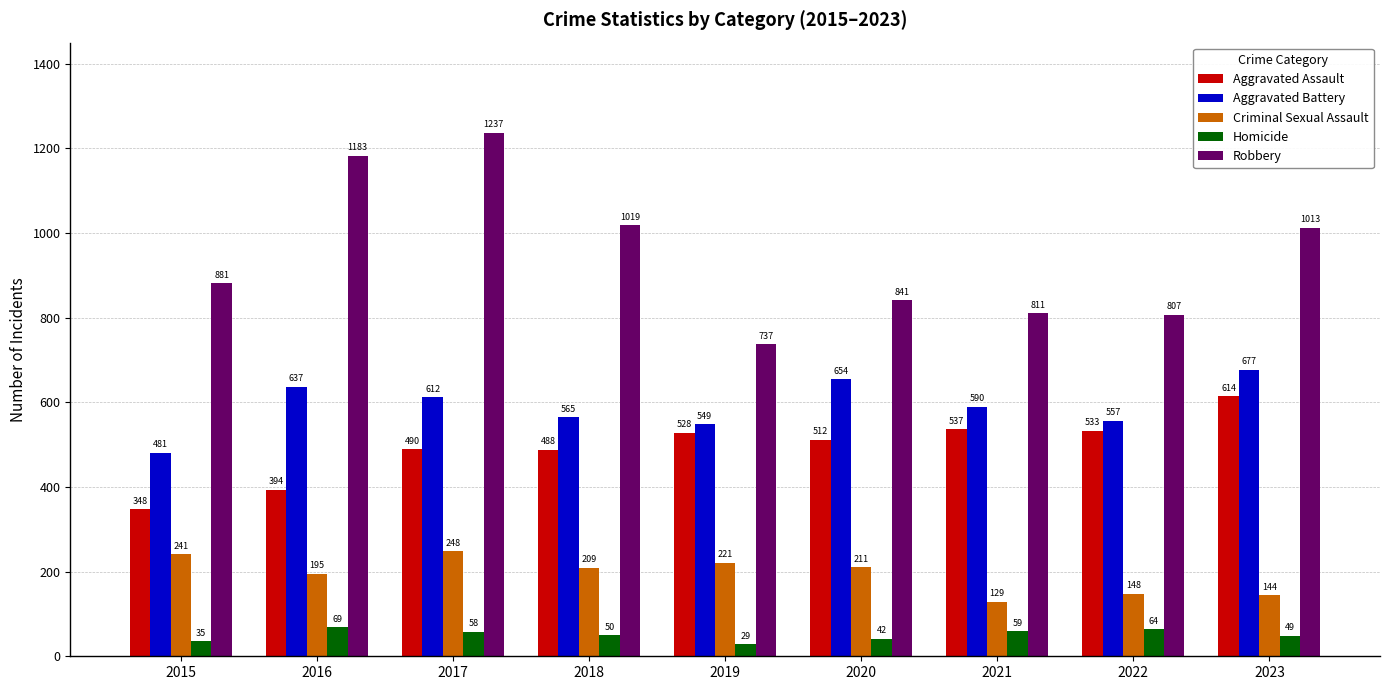

What is the maximum value for Aggravated Assault?

614